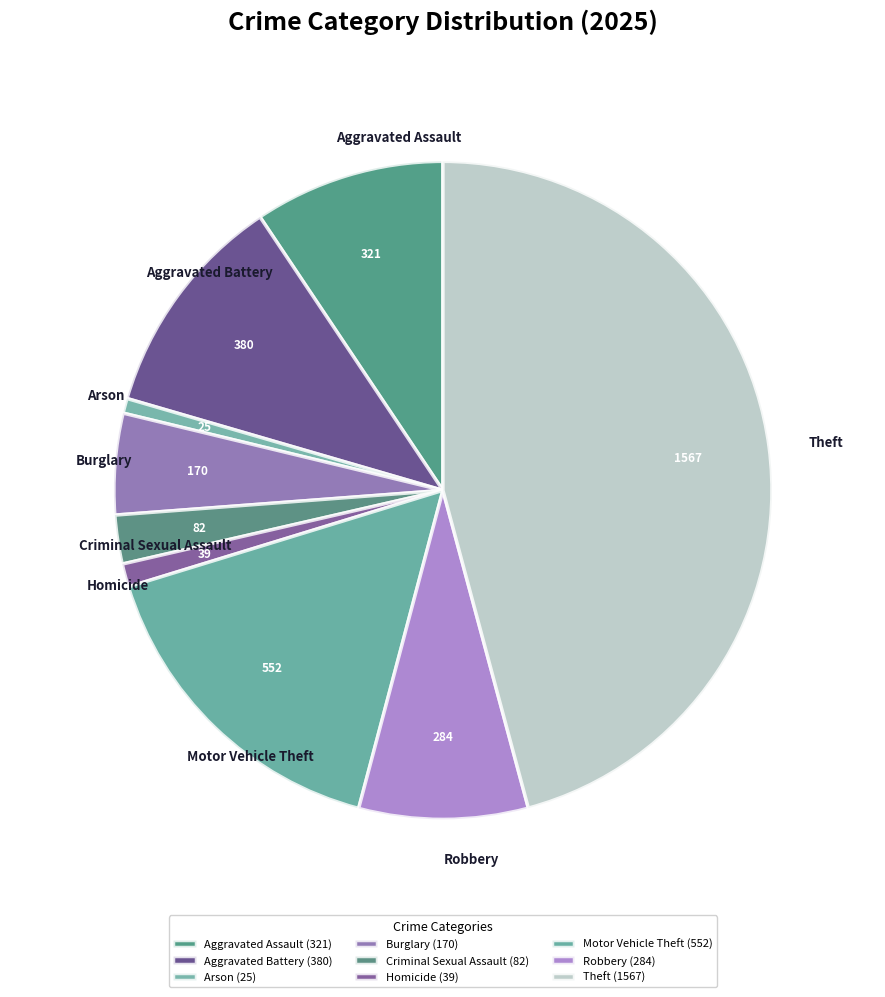

The Robbery slice represents 8% of the pie. True or false?

True